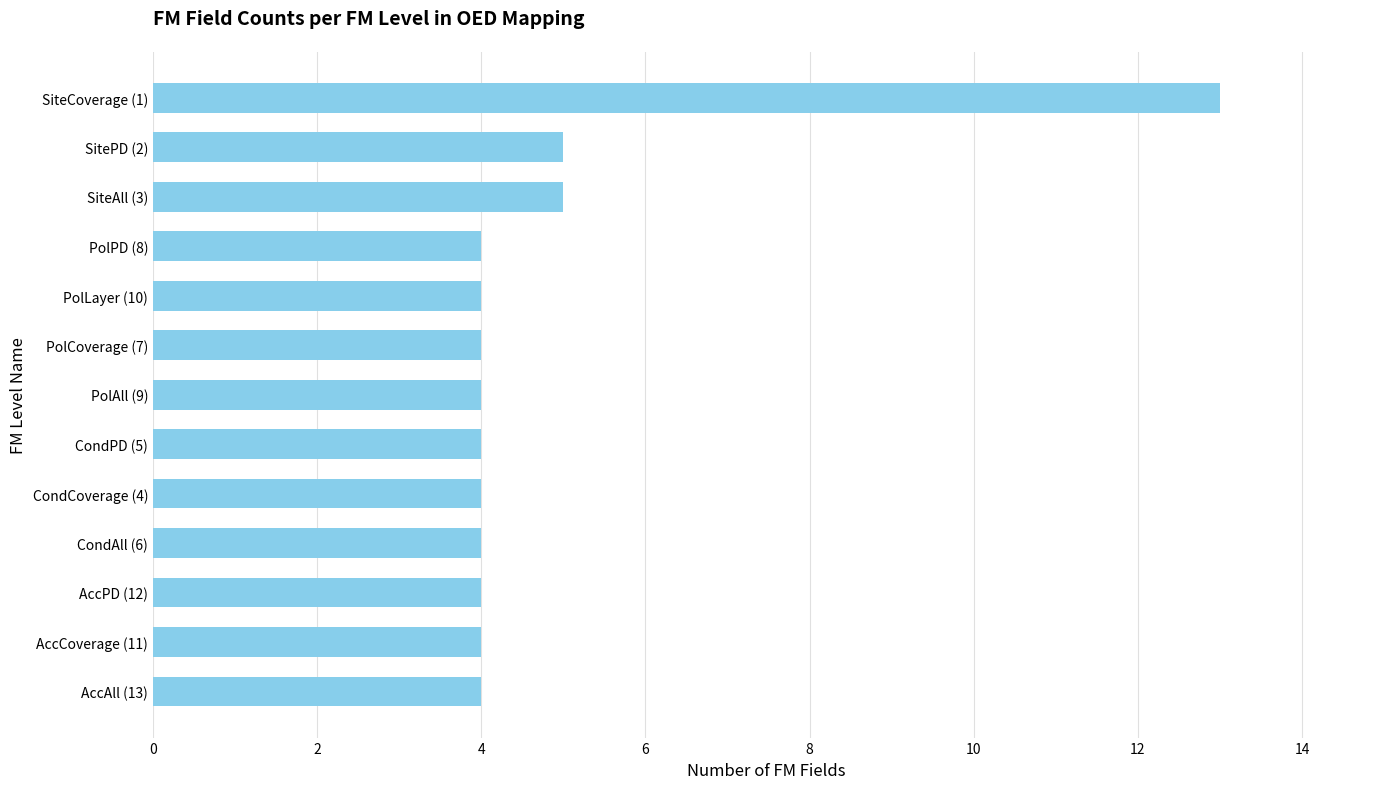

Which has a higher value, SitePD (2) or PolLayer (10)?

SitePD (2)